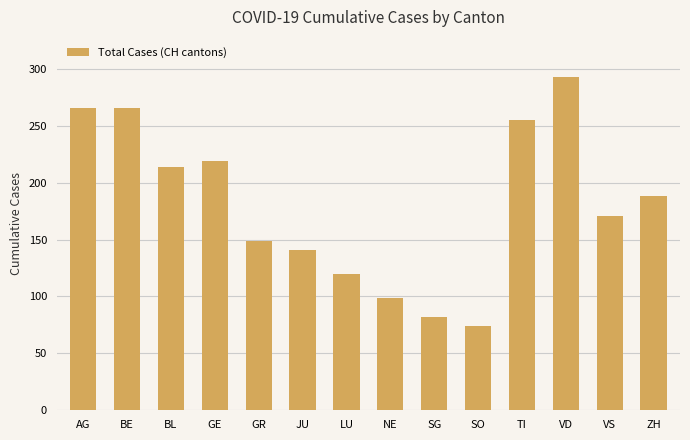

What is the smallest value displayed?

74